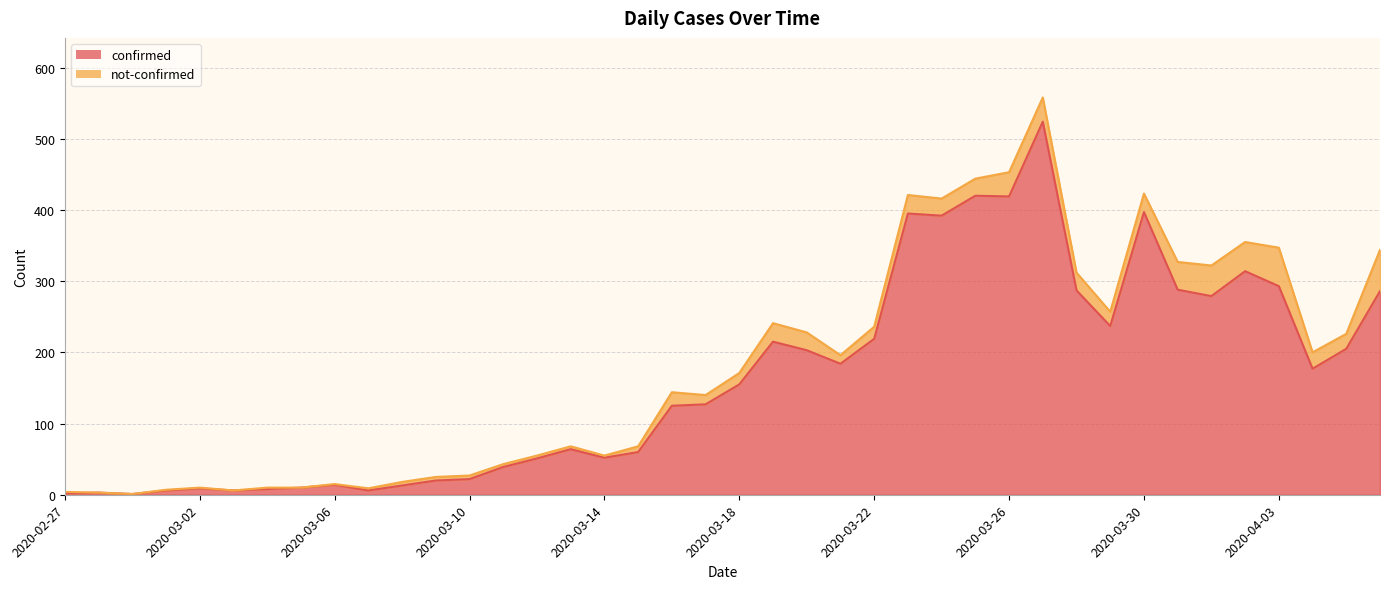

How many lines are shown in the chart?

2